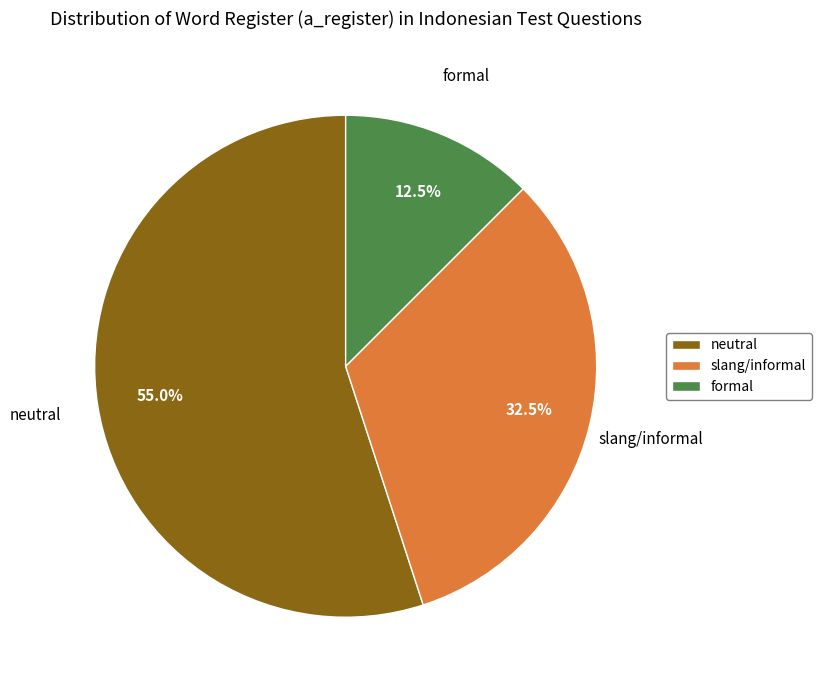

To the nearest percent, what percentage of the pie is neutral?

55%